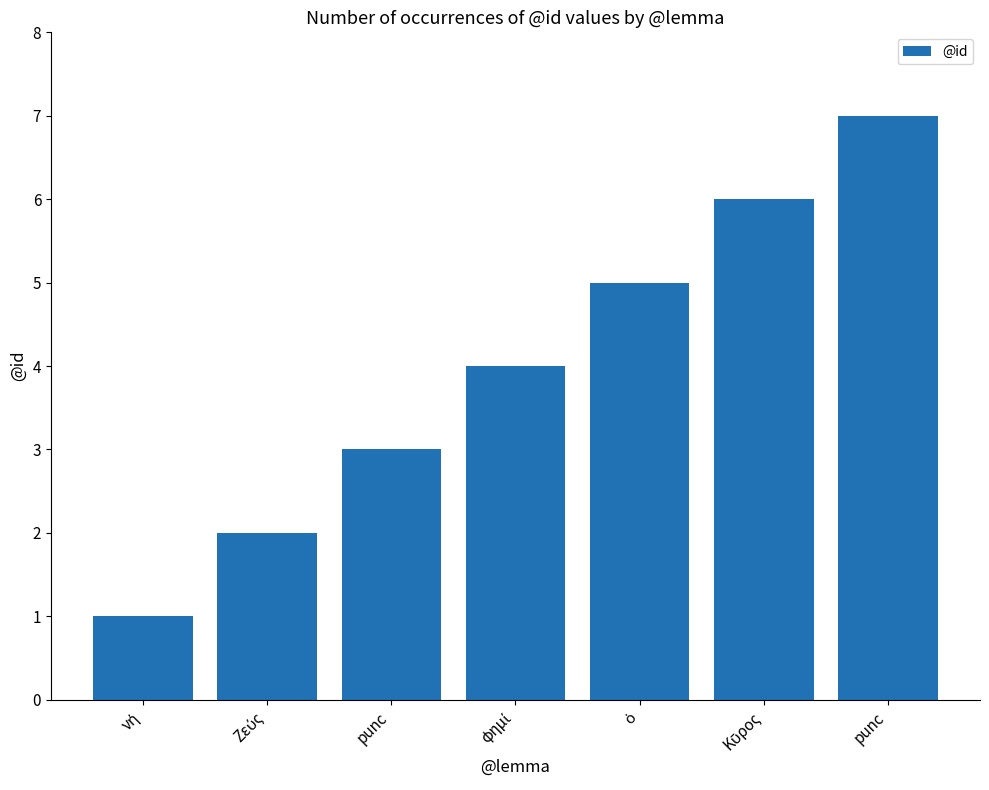

List the labels in order of value, largest first.

punc, Κῦρος, ὁ, φημί, punc, Ζεύς, νή